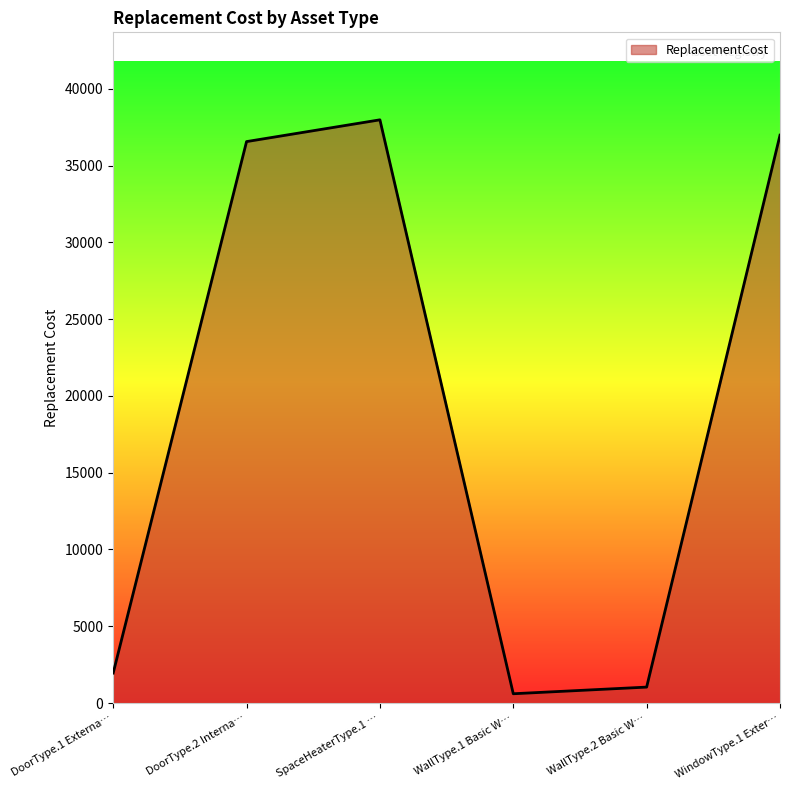

Which has a higher value, DoorType.2 Interna… or WallType.2 Basic W…?

DoorType.2 Interna…